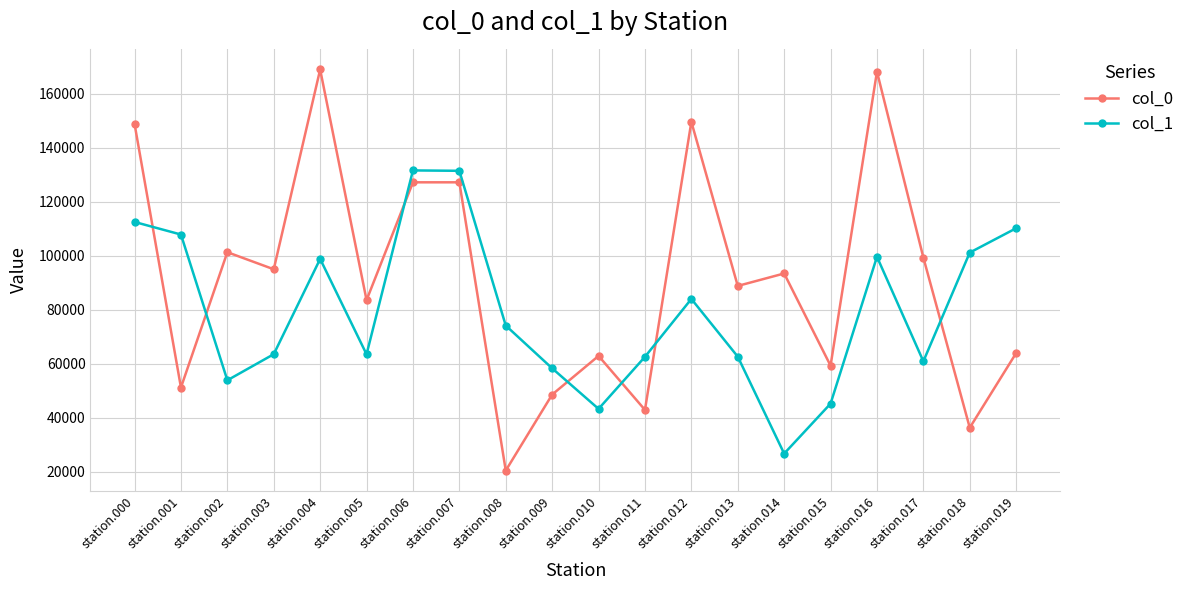

At which category does col_0 reach its first local peak?

station.002